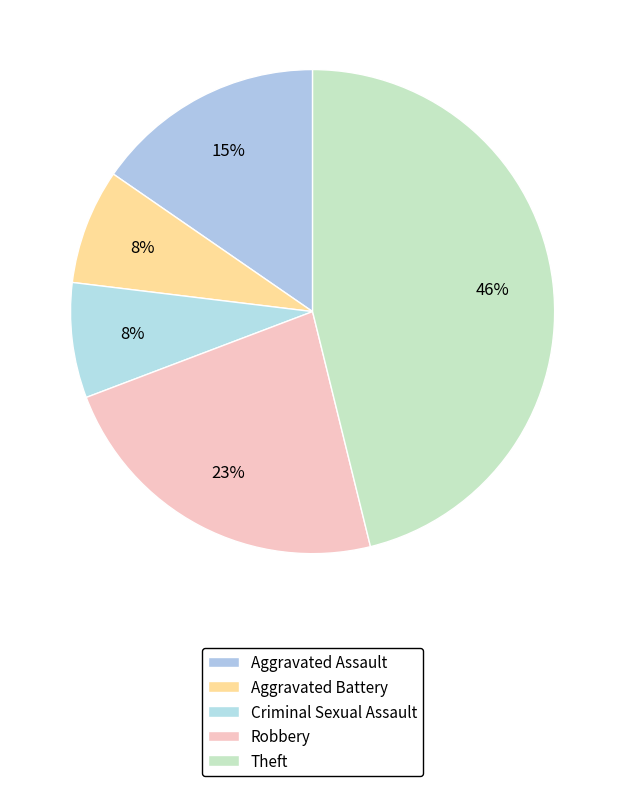

Which category has the smallest portion of the pie?

Aggravated Battery